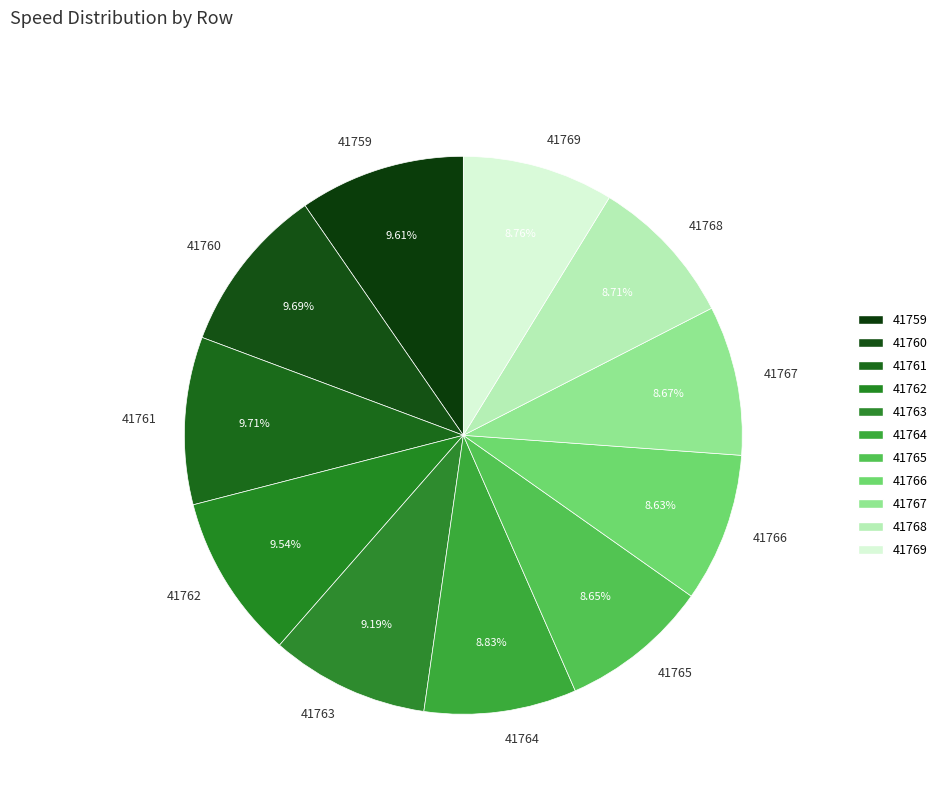

Is the sum of 41762 and 41768 greater than half?

No